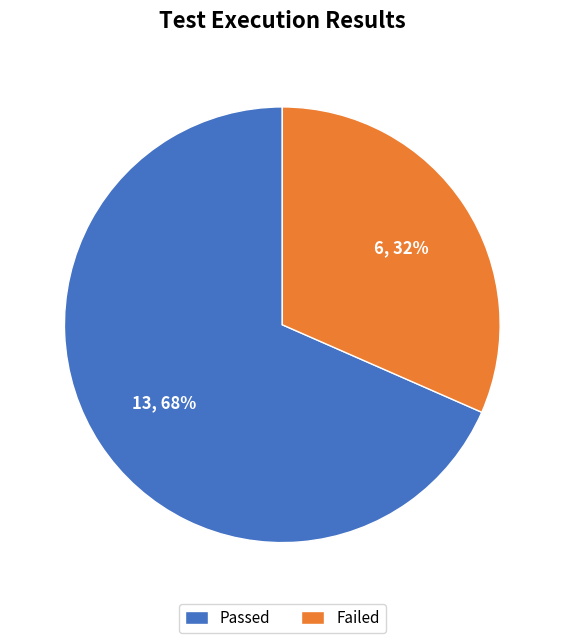

Do Passed and Failed together represent more than half of the pie?

Yes